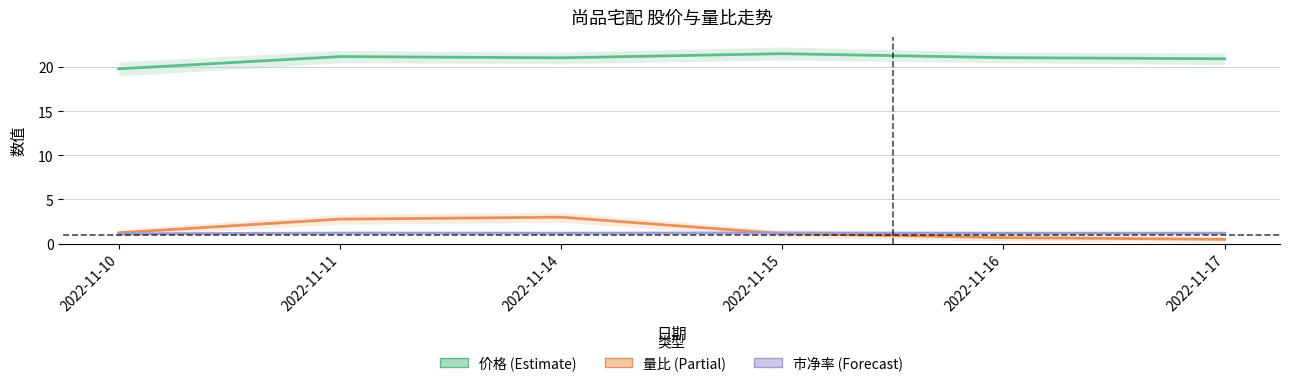

At how many categories does at least one series exceed 6?

6